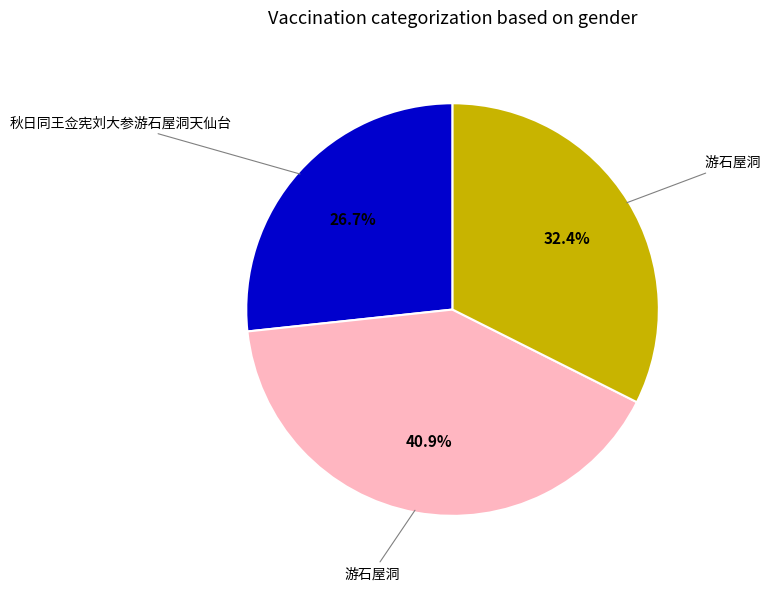

Is there a majority slice in this chart?

No